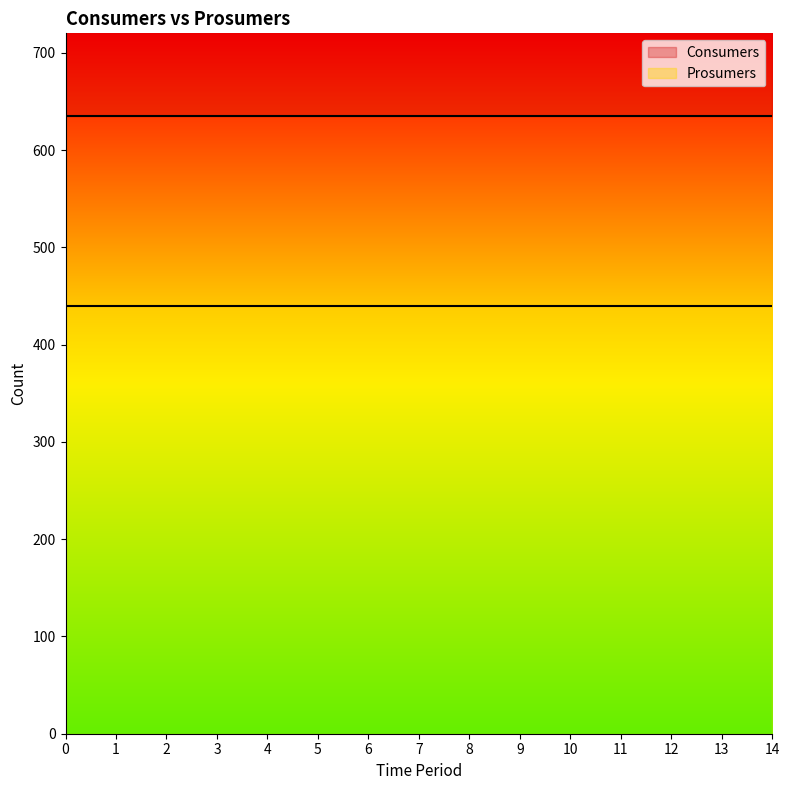

What is the difference between the highest and lowest values at 1?

195